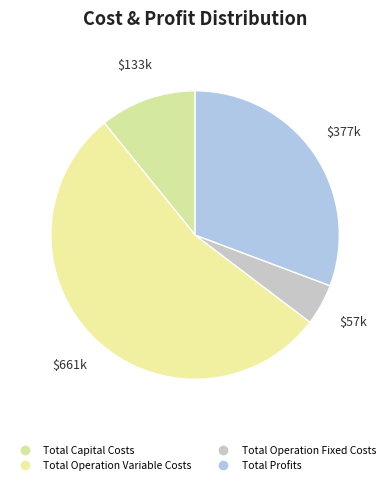

True or false: Total Capital Costs accounts for 11% of the total.

True